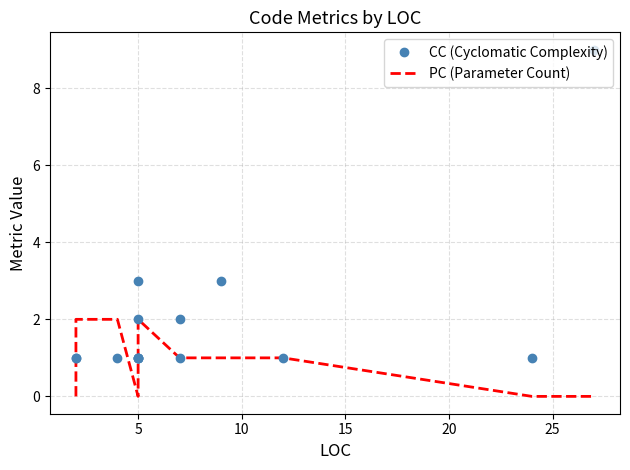

Reading left to right, what are all the values shown in this chart?

CC (Cyclomatic Complexity): 1	1	1	1	1	1	1	2	3	1	2	3	1	1	9
PC (Parameter Count): 0	2	2	0	1	1	2	2	2	1	1	1	1	0	0